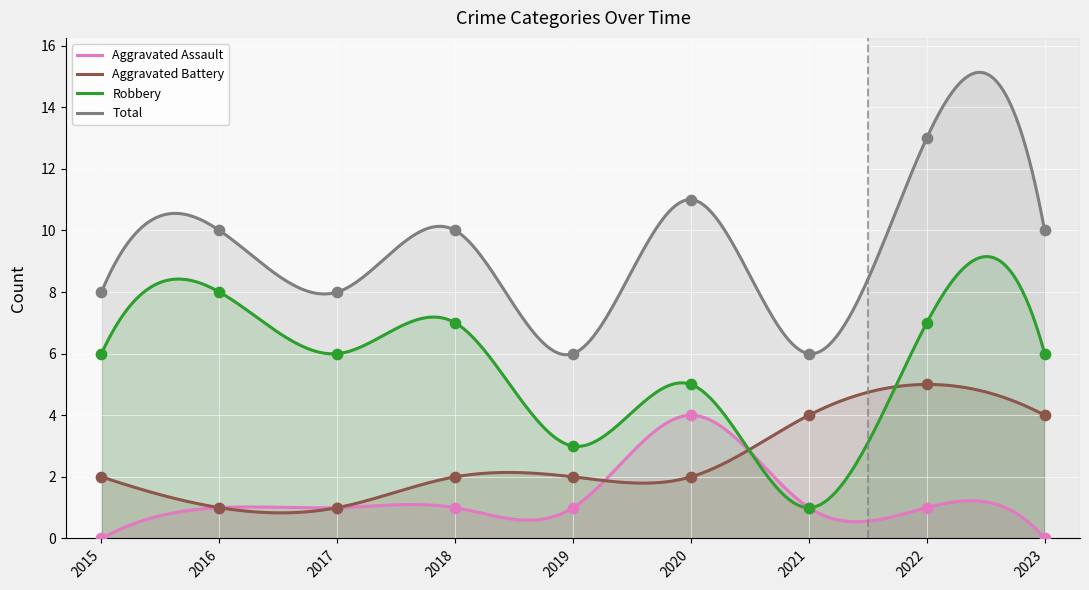

Which series reaches the minimum Y coordinate?

Aggravated Assault